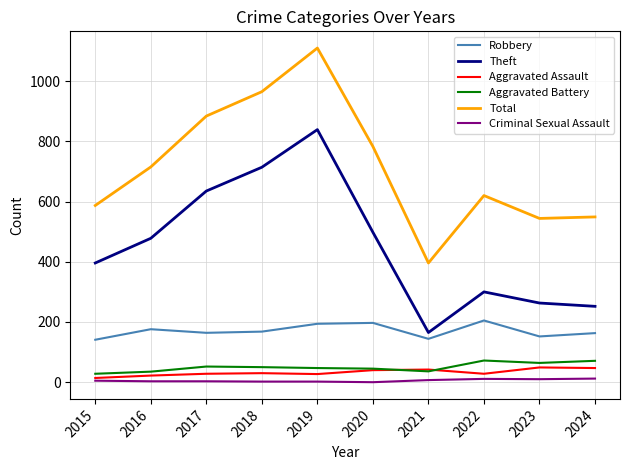

At which category is the sum across all series the highest?

2019